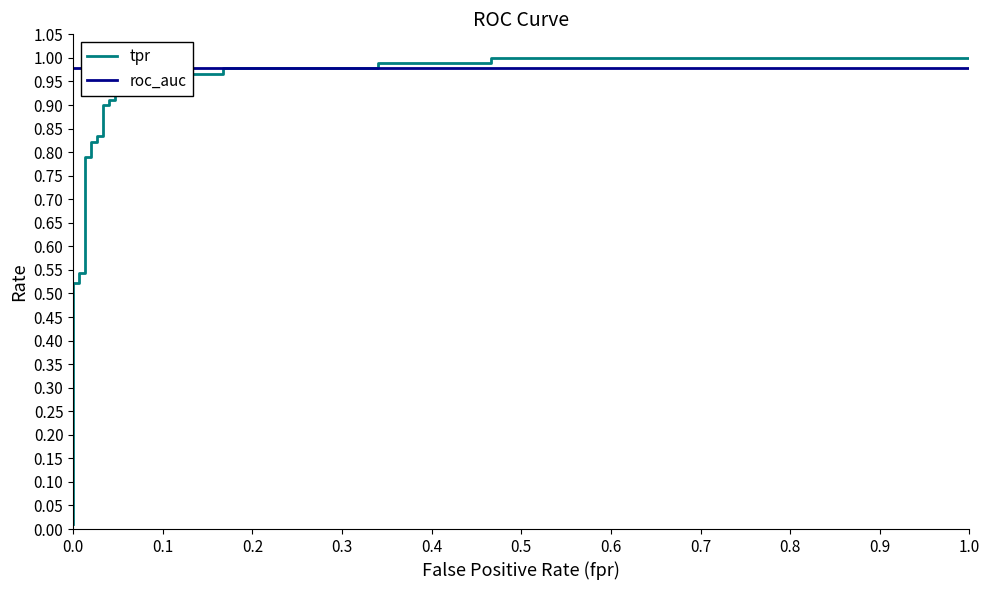

True or false: roc_auc has more than 2 interior local peaks.

False